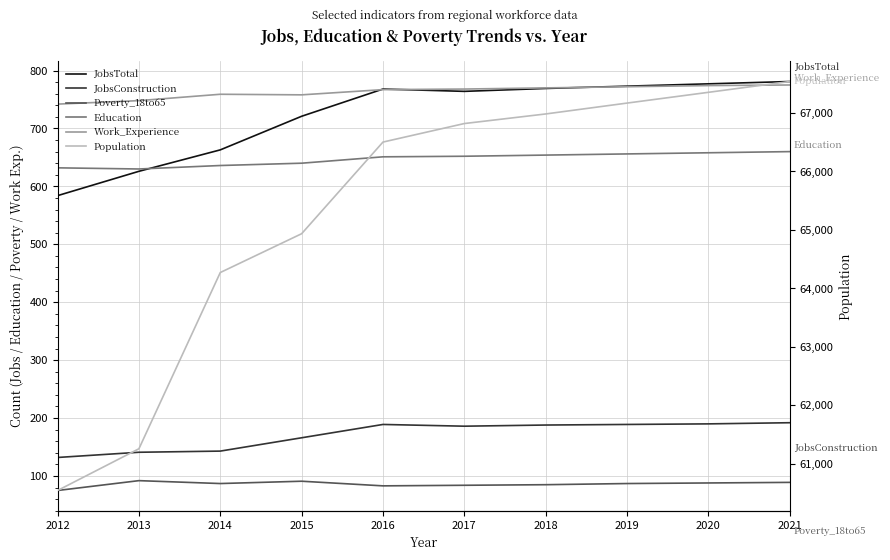

How many values in the Poverty_18to65 series exceed 87?

4